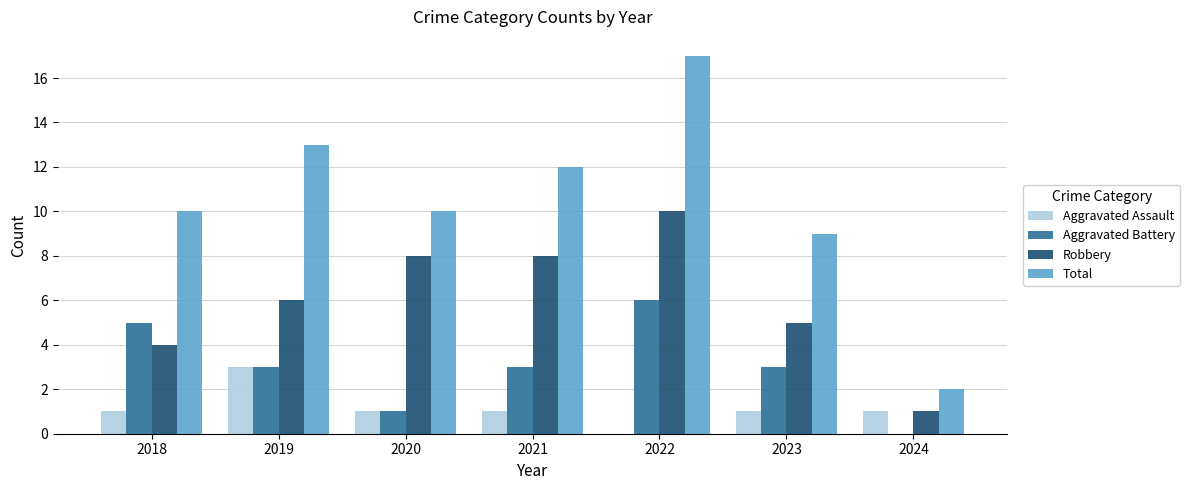

Which series has the widest spread of values?

Total